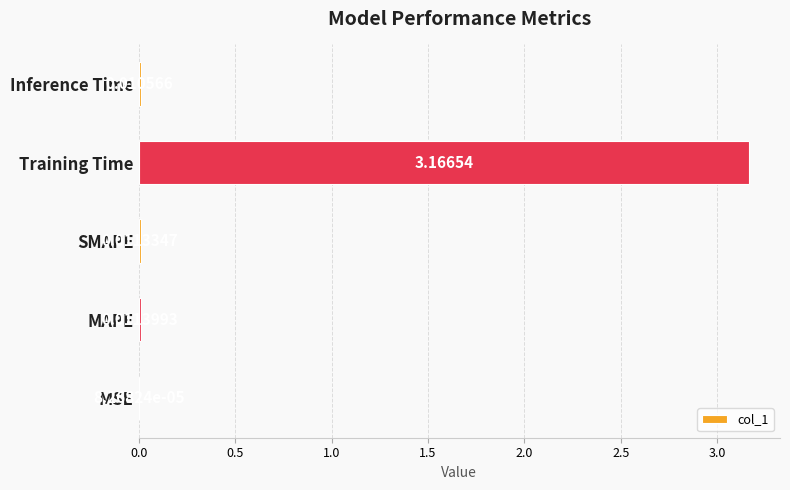

Where is the data nearest to the value 1?

MAPE